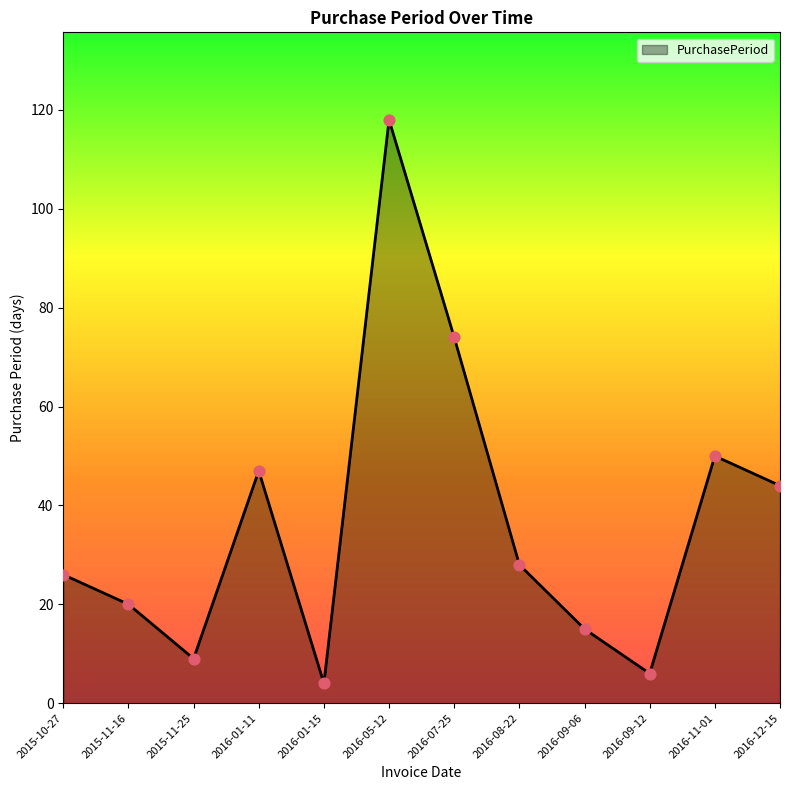

What is the change in value from 2015-11-16 to 2016-05-12?

+98